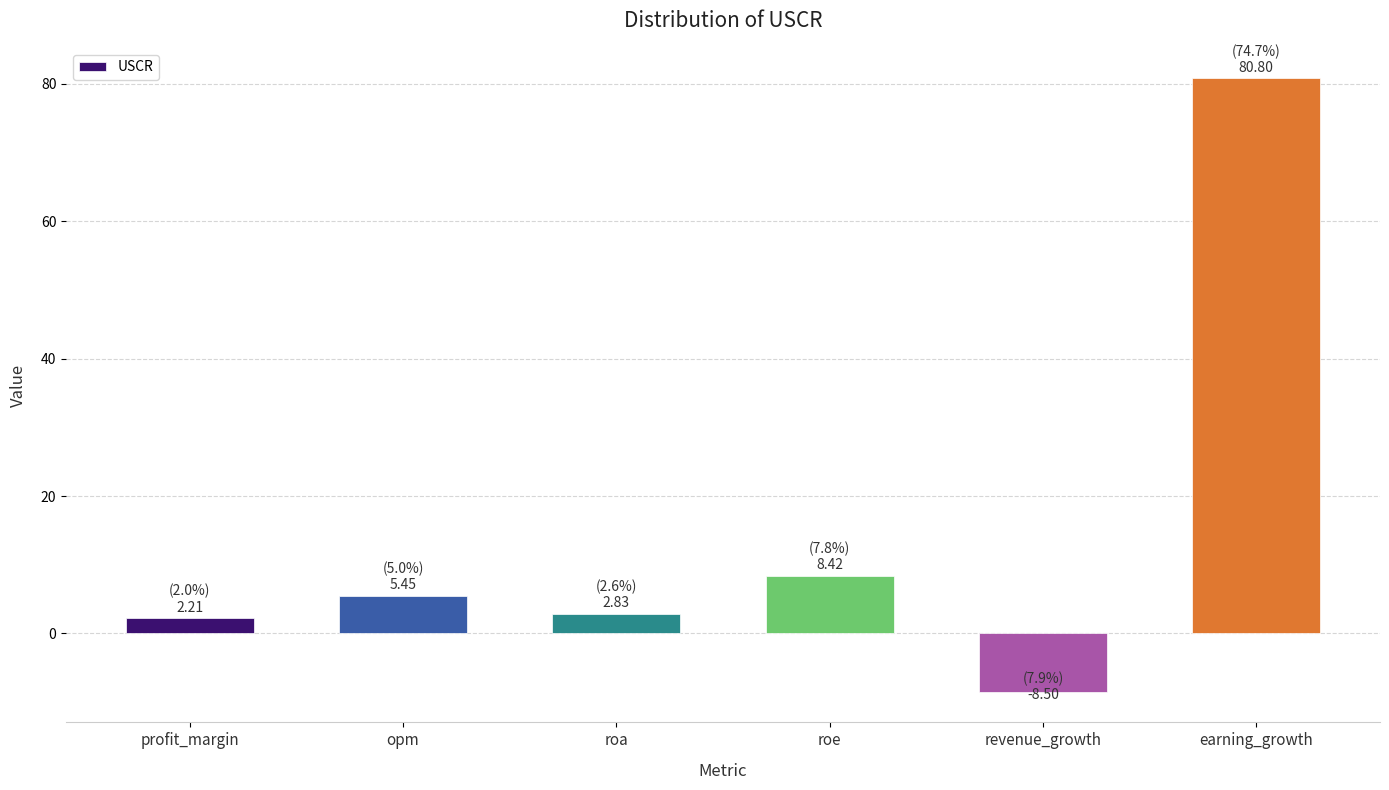

What is the ratio of the value at roe to the value at opm?

1.5